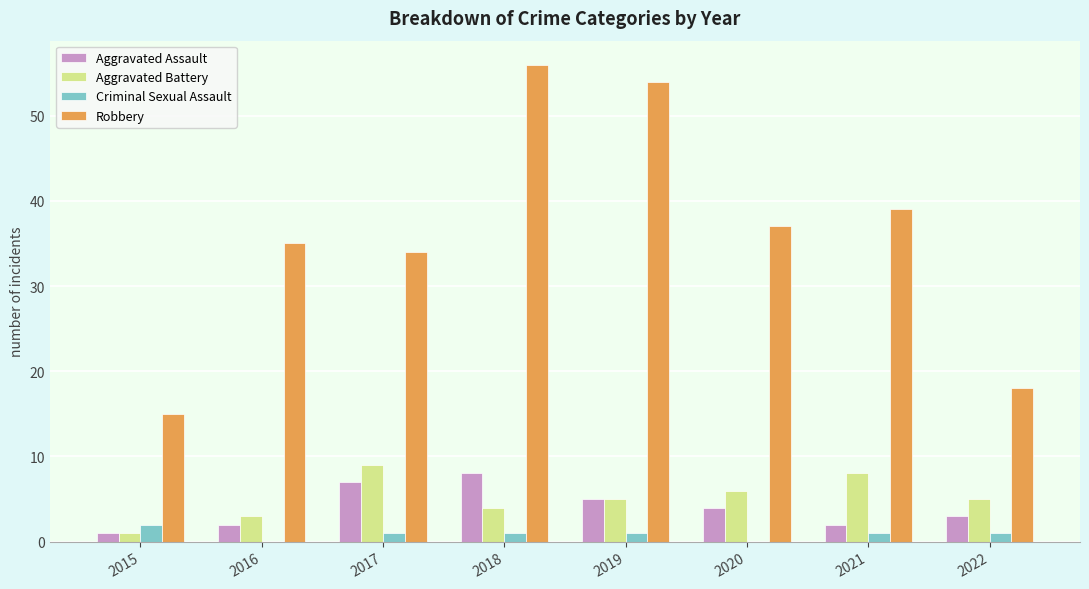

Between 2017 and 2022, which series saw the biggest shift?

Robbery